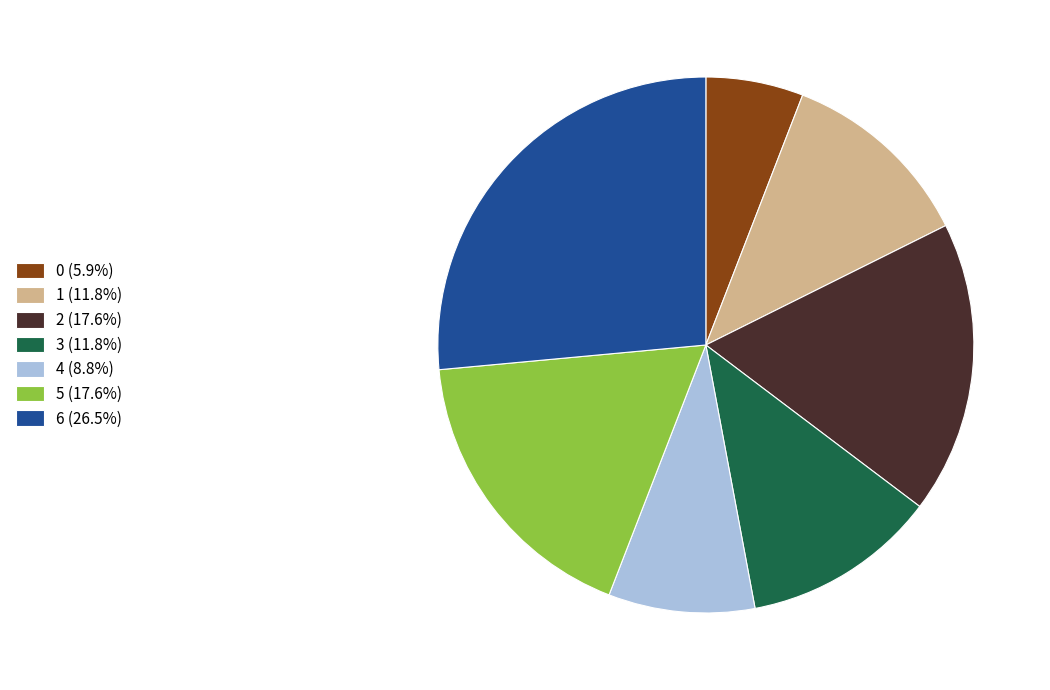

What is the largest slice in the pie chart?

6